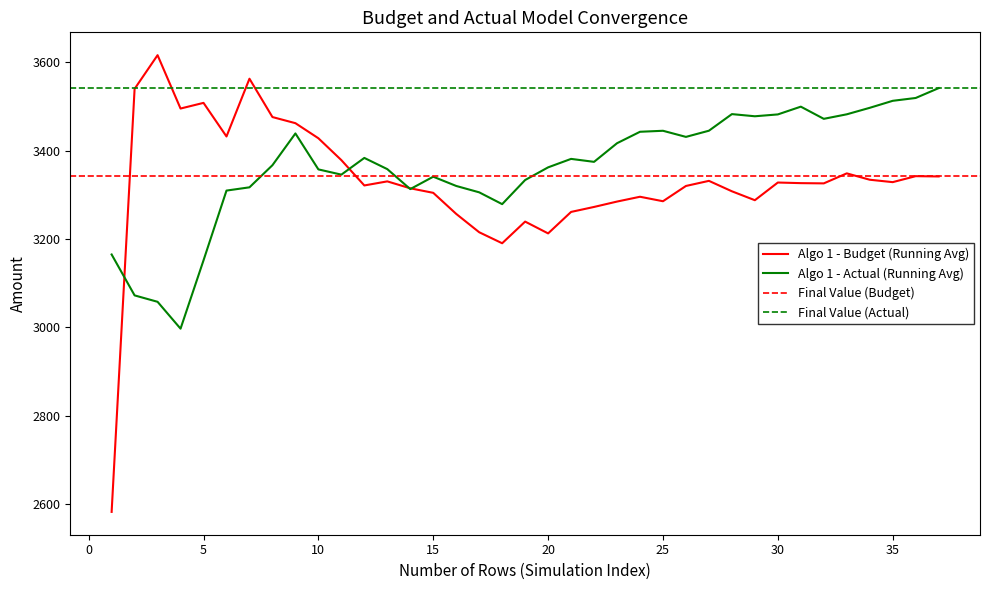

What is the highest value of the Algo 1 - Budget (Running Avg) series?

3615.7